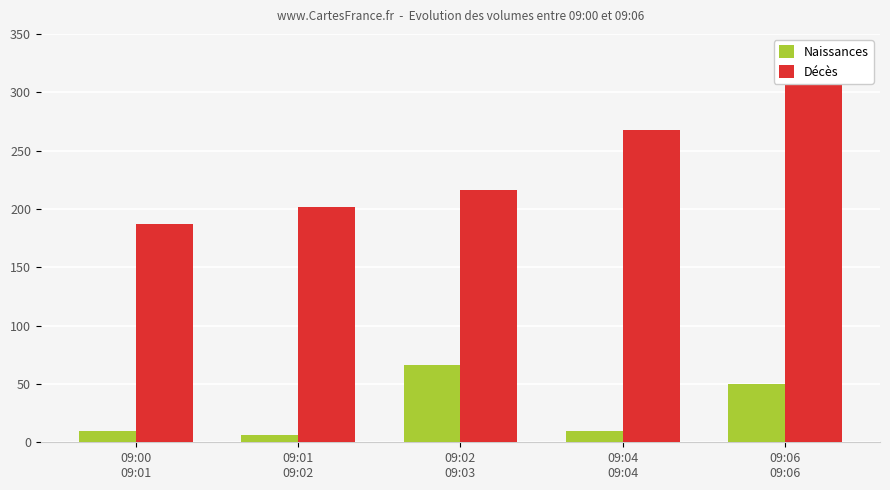

Are the bars horizontal?

No